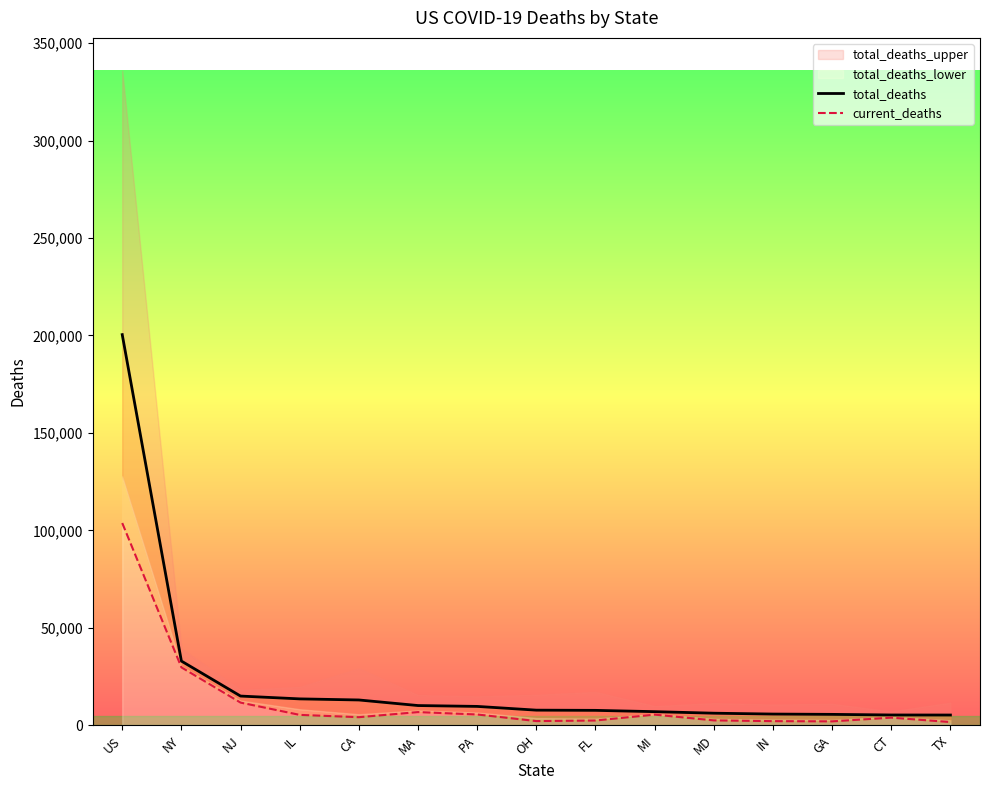

Is the value of current_deaths at FL greater than the value of total_deaths at US?

No